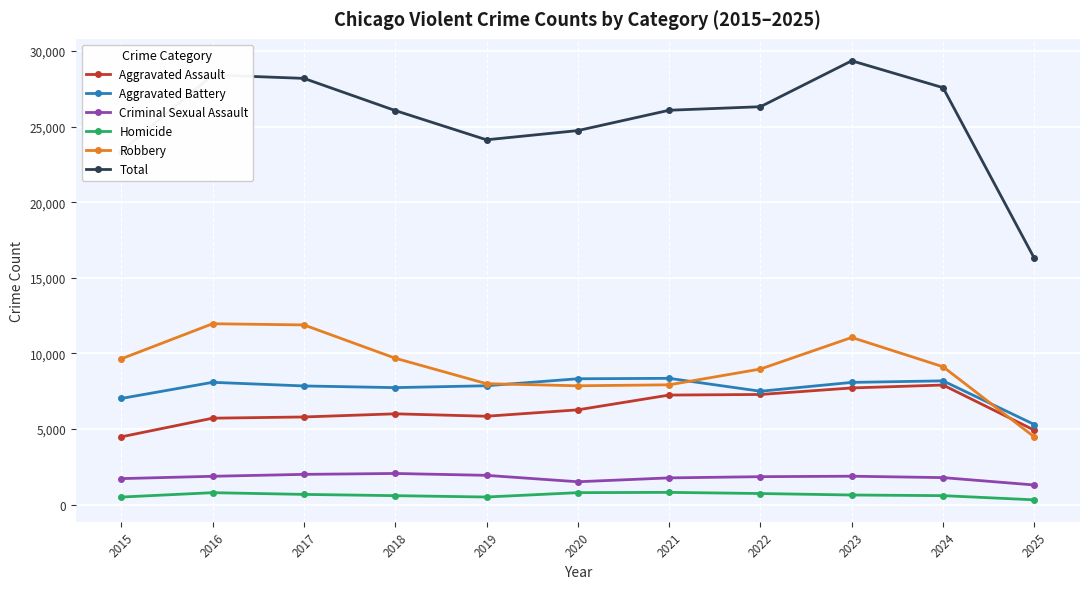

What are all the series names shown in the legend?

Aggravated Assault, Aggravated Battery, Criminal Sexual Assault, Homicide, Robbery, Total